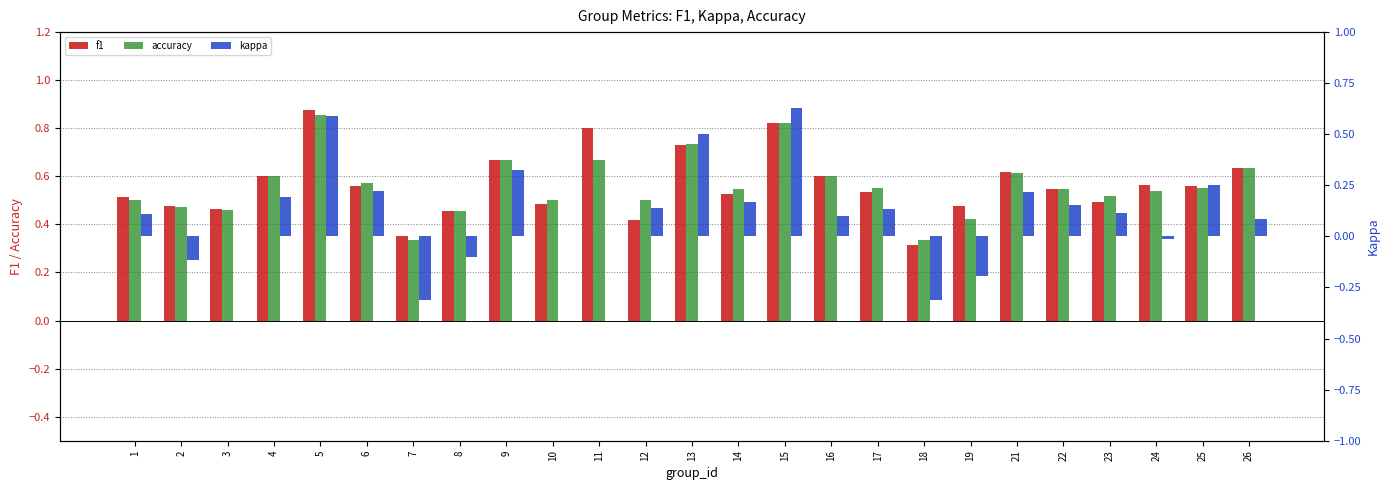

Which category has the lowest value in the f1 series?

18